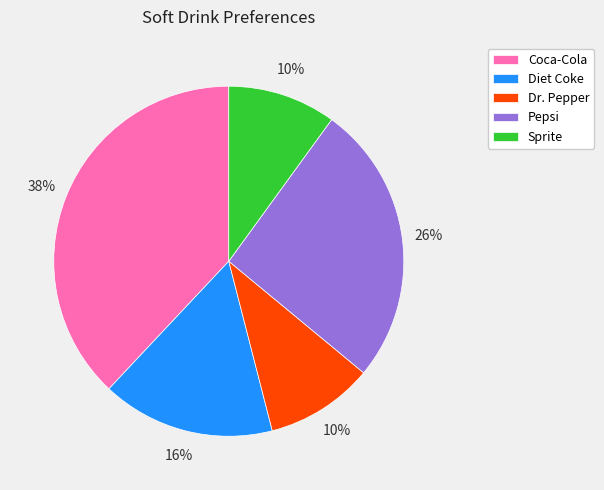

Which has a higher value, Sprite or Diet Coke?

Diet Coke